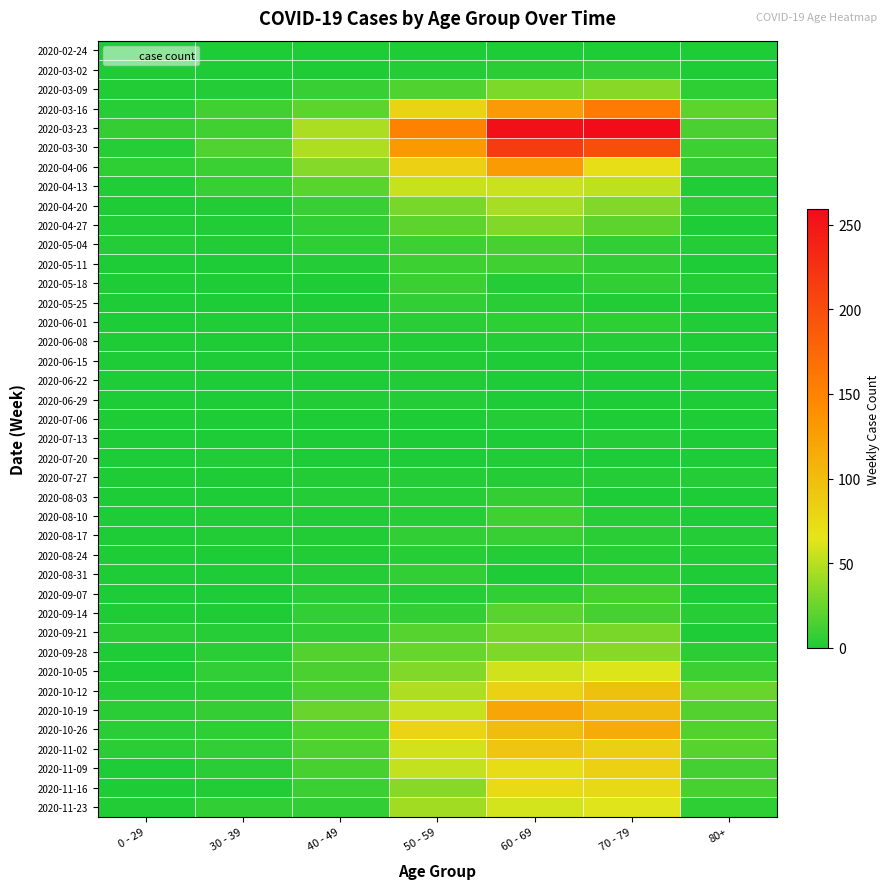

Between 40 - 49 and 60 - 69, which series saw the biggest shift?

2020-03-23